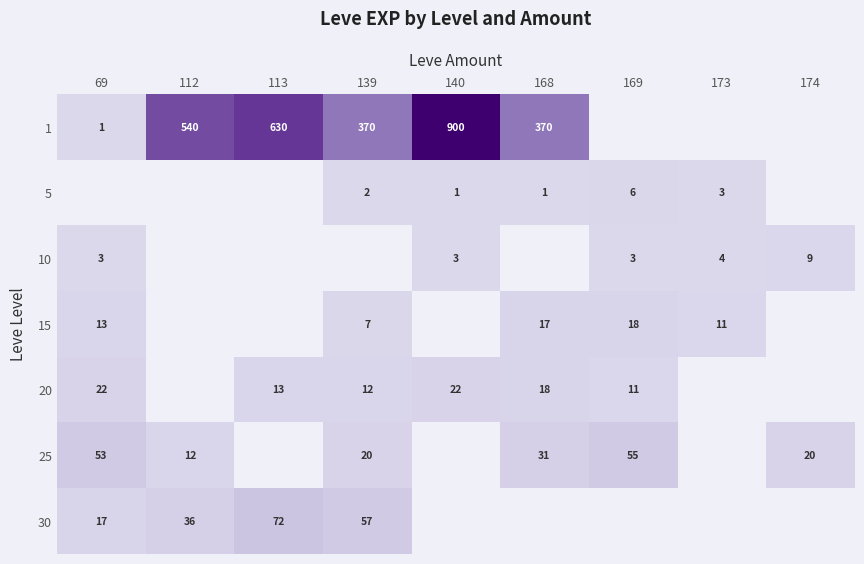

Count the number of categories in the chart.

9